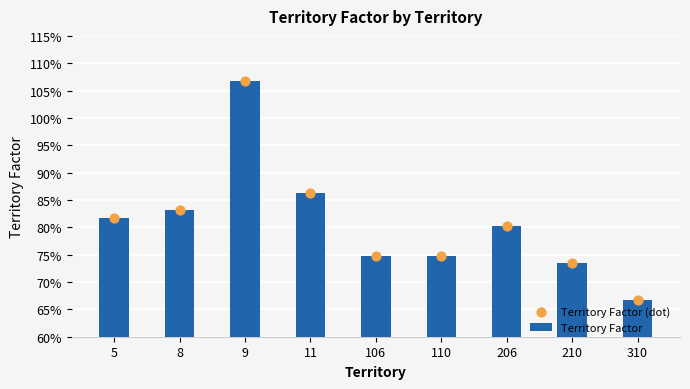

What is the total value across all series at 310?

1.3